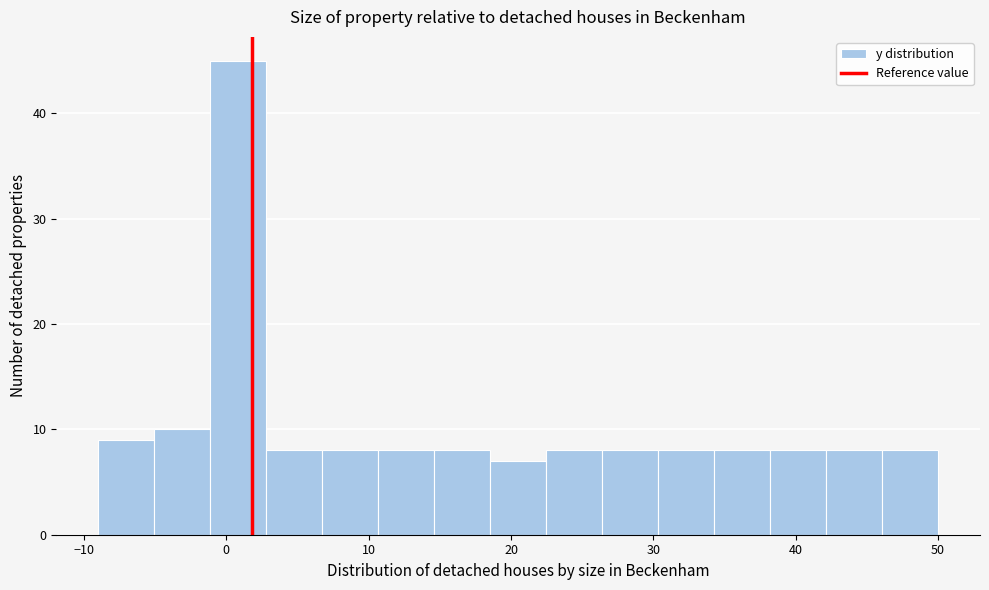

Read against the x-axis, roughly where is the centre of the tallest bar?

1